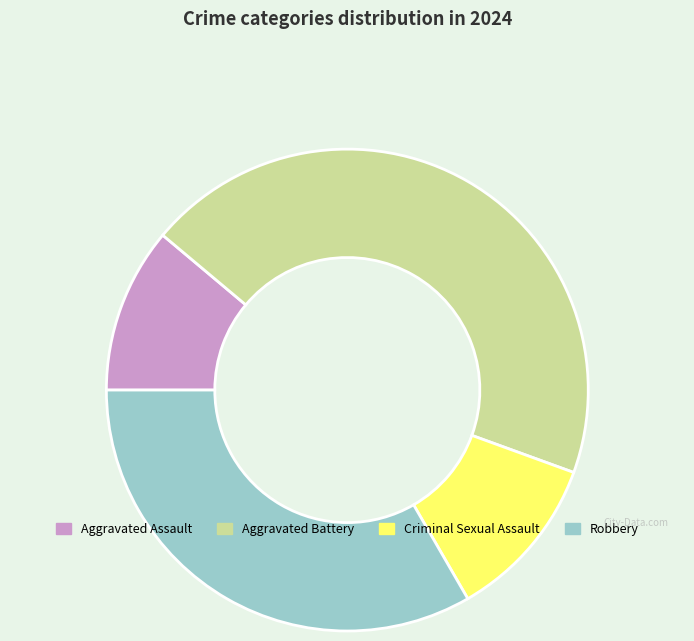

Count the number of slices in the pie.

4